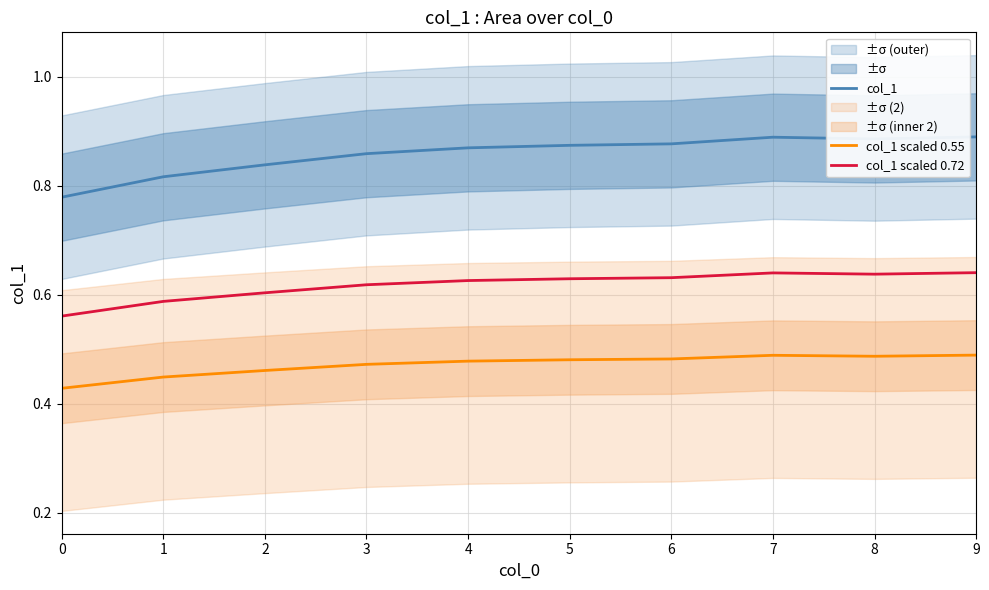

At how many categories does at least one series exceed 0?

10